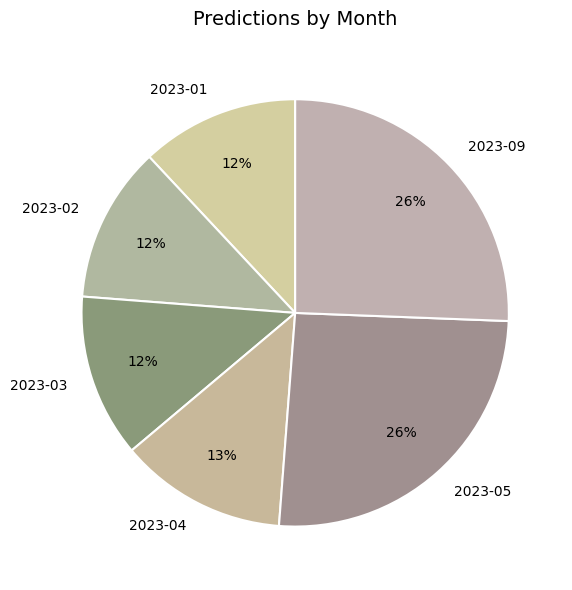

Is there any slice that represents more than half of the pie?

No